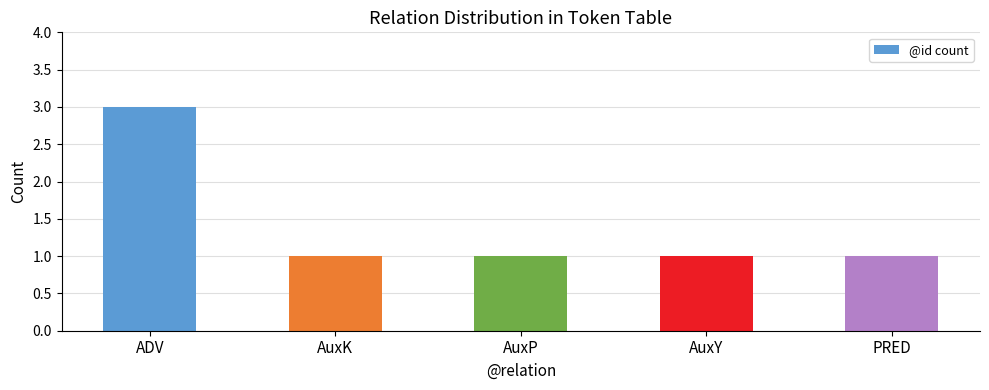

What is the label of the 2nd bar from the right?

AuxY